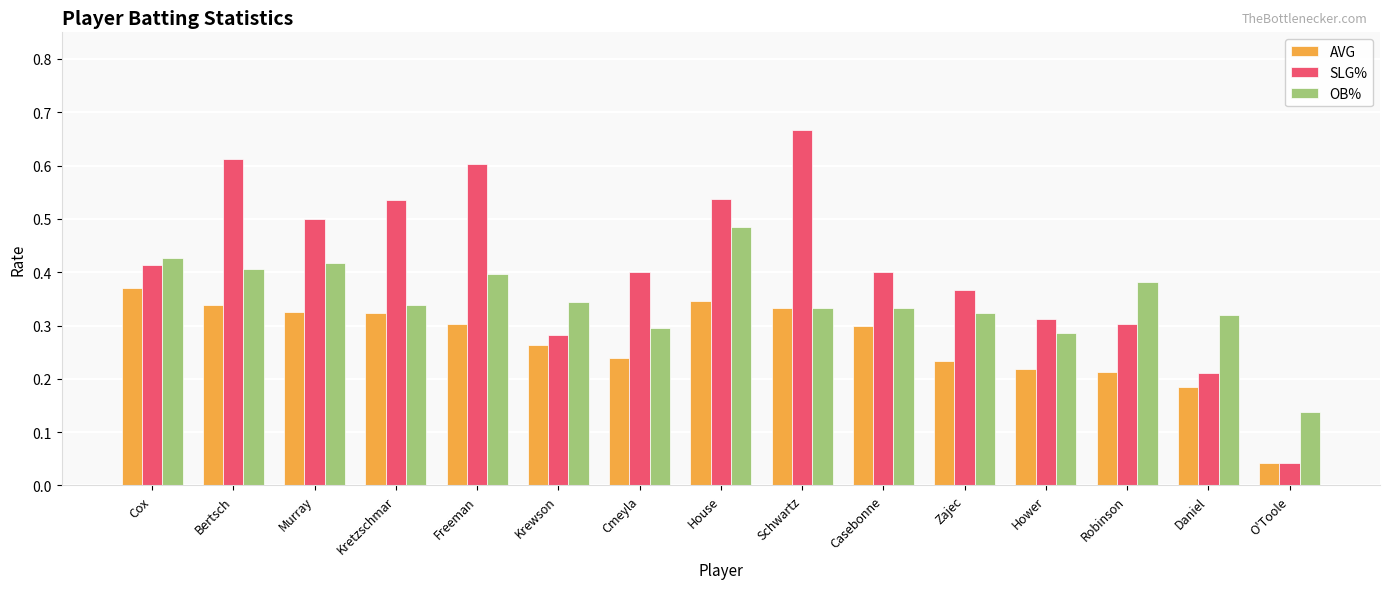

How many distinct data groups are displayed?

3